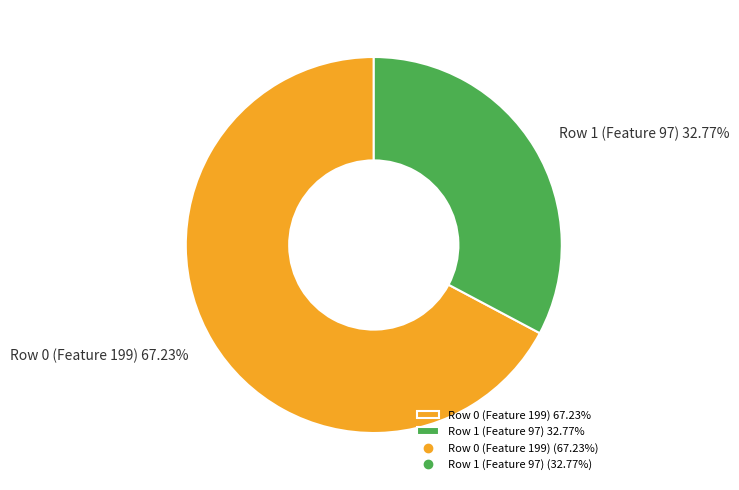

Which category has the biggest portion of the pie?

Row 0 (Feature 199)